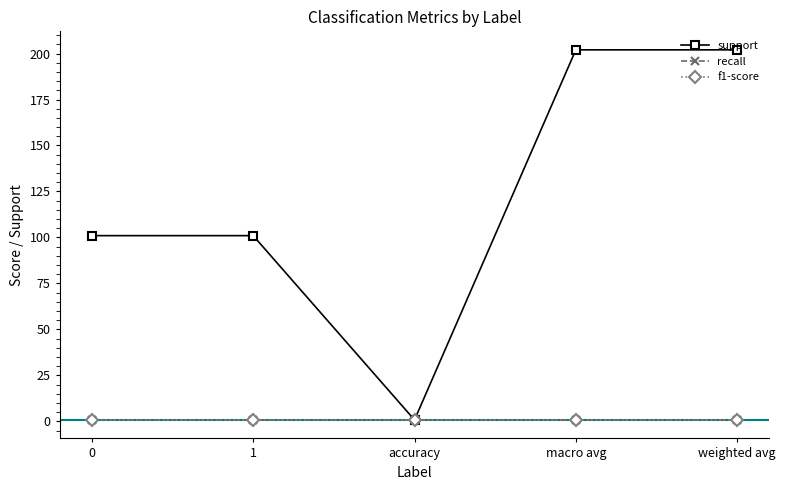

List the labels in order of f1-score value, smallest first.

0, 1, accuracy, macro avg, weighted avg